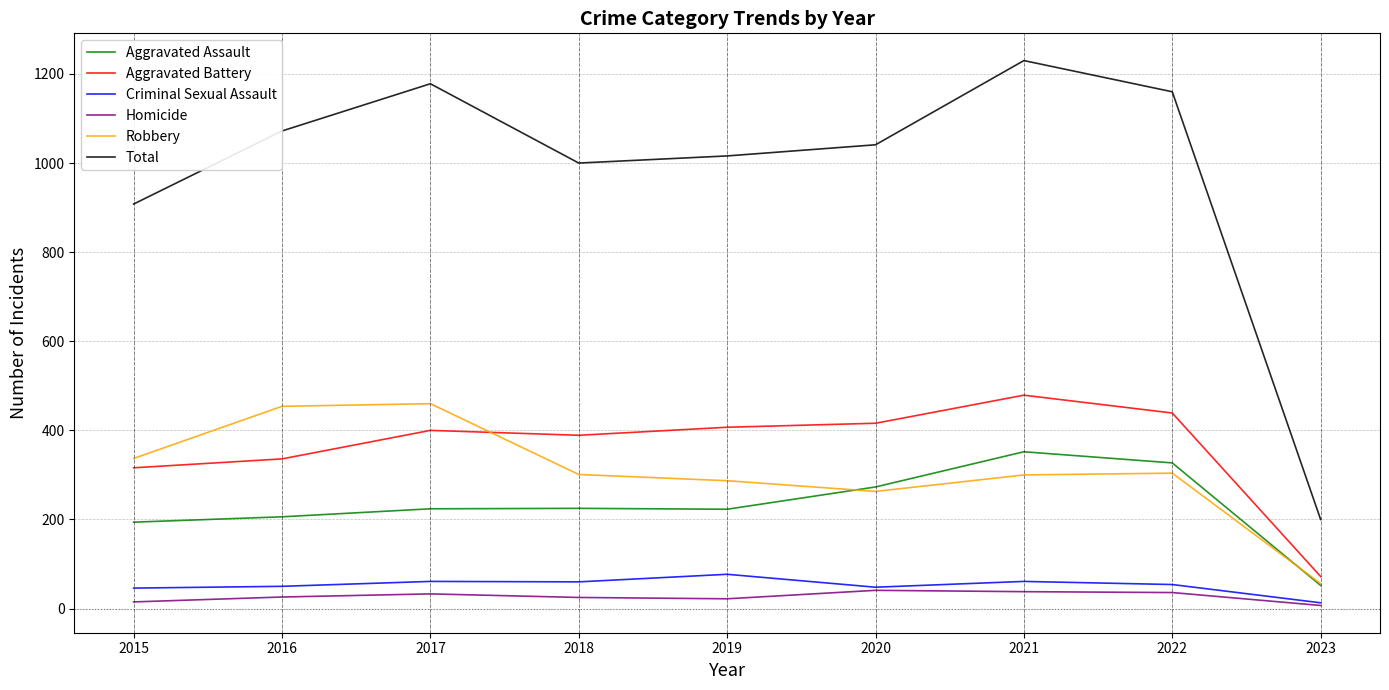

What is the difference between the Aggravated Assault values at 2018 and 2017?

1